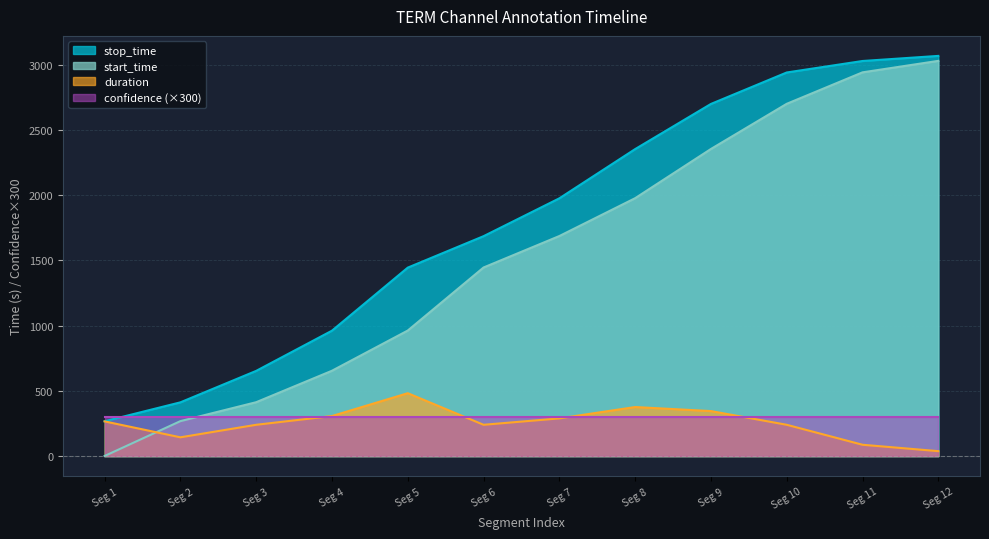

How many lines are shown in the chart?

4